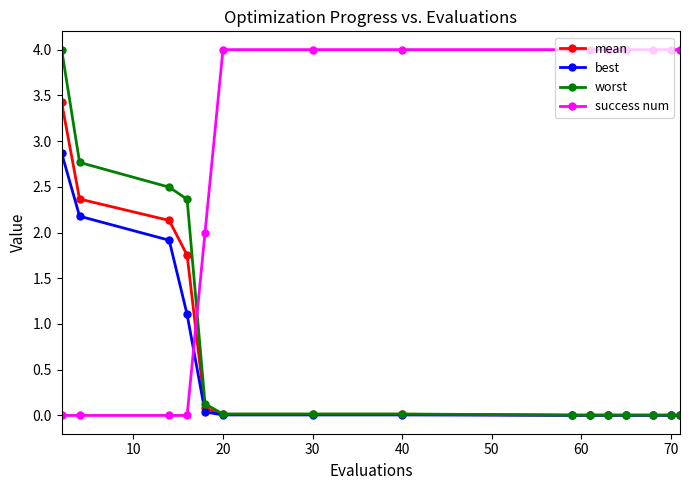

After their last crossing, which series has the higher values: success num or worst?

success num